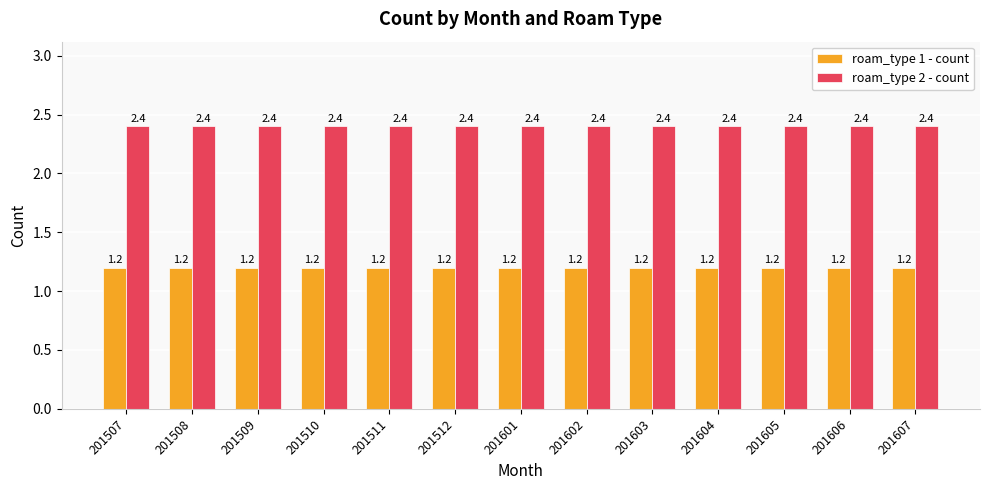

What is the maximum value shown in the chart?

2.4